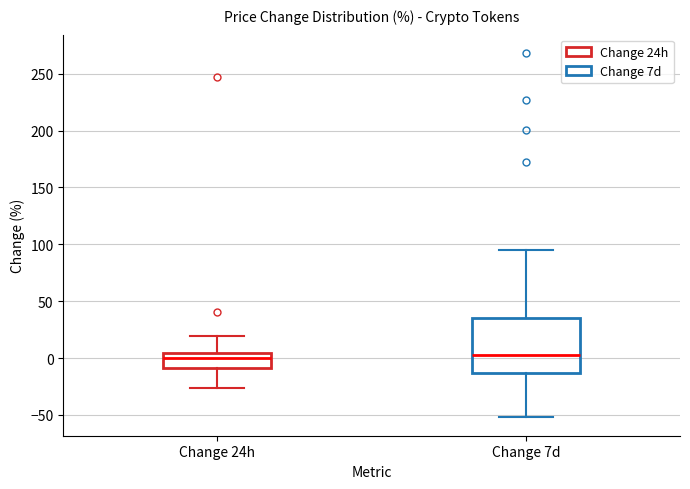

Which box is the tallest, from its lower edge to its upper edge?

Change 7d